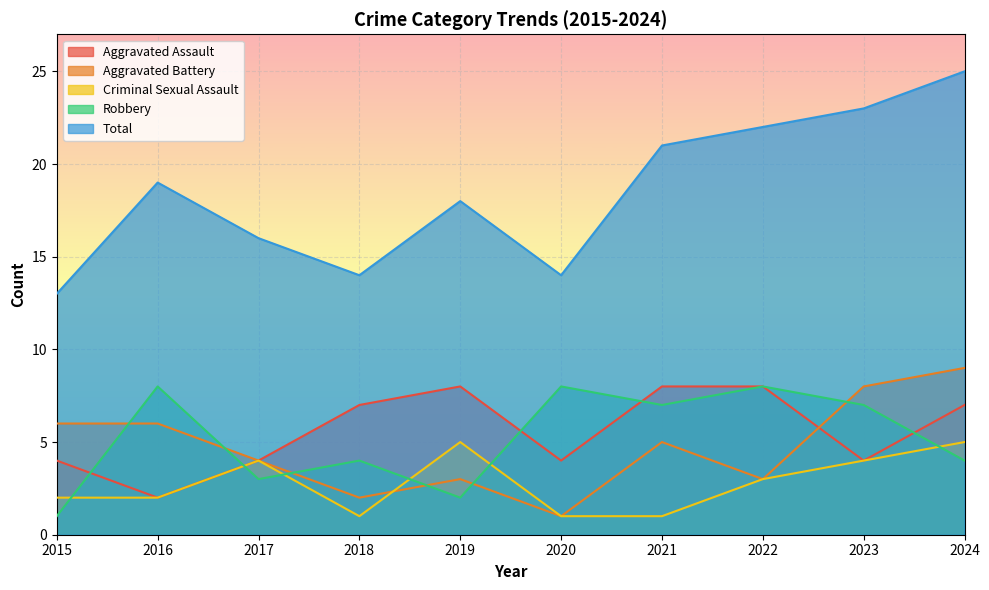

At how many categories does at least one series exceed 18?

5